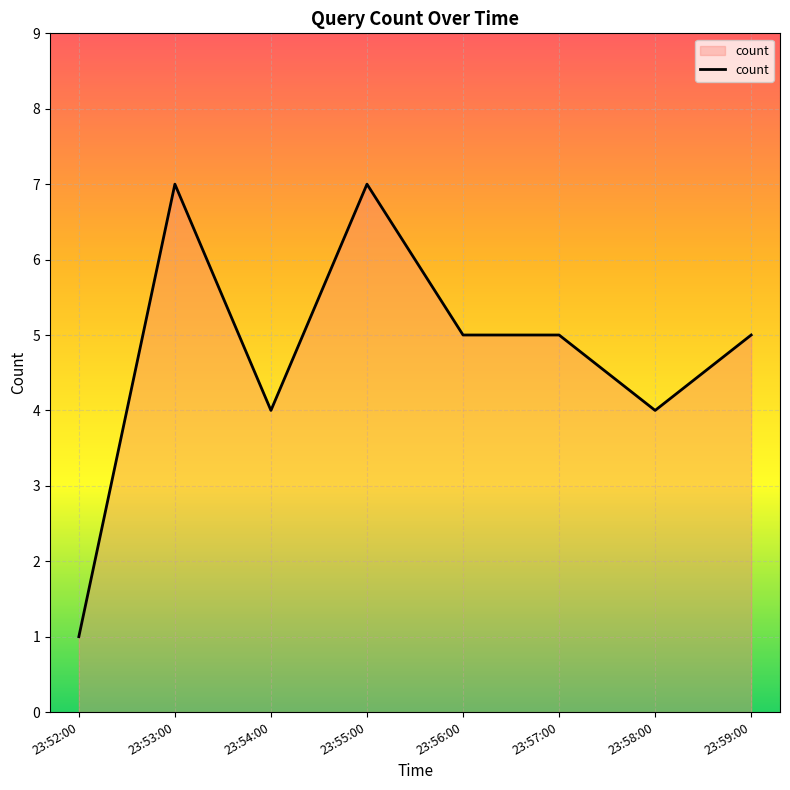

How many lines are shown in the chart?

1